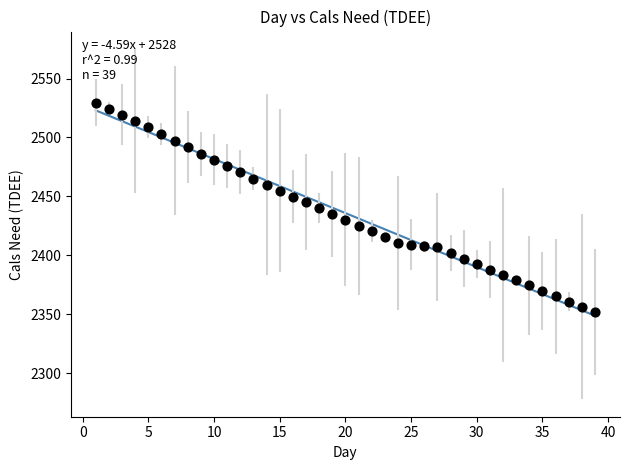

What is the range of Y values (max minus min)?

177.7